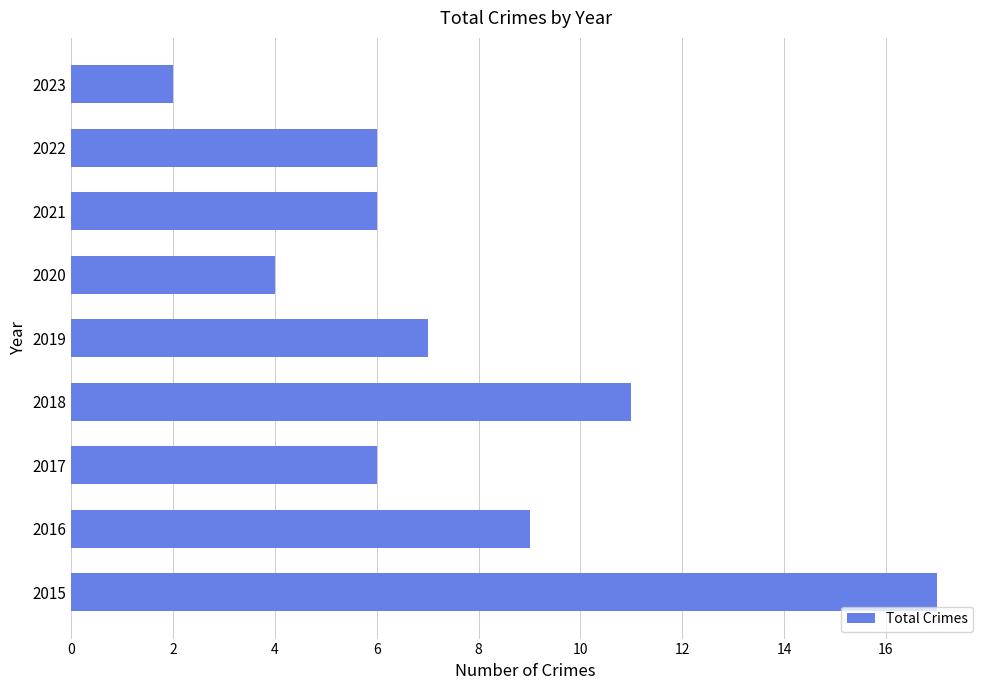

What is the change in value from 2020 to 2021?

+2